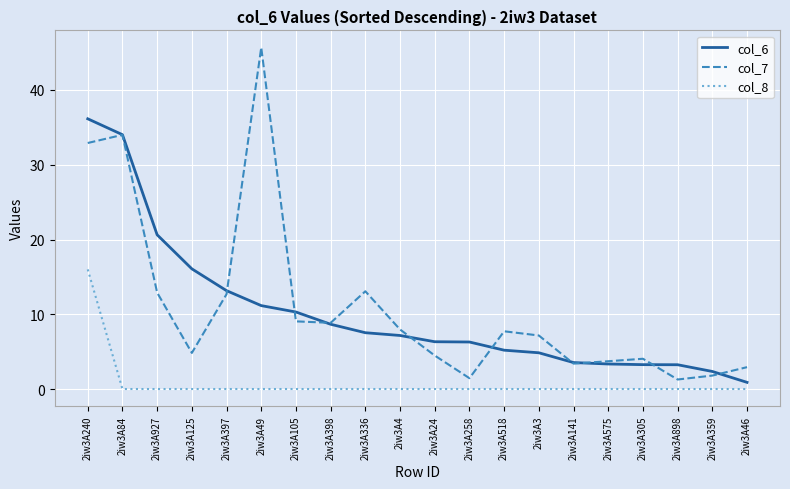

What is the highest value of the col_8 series?

16.0